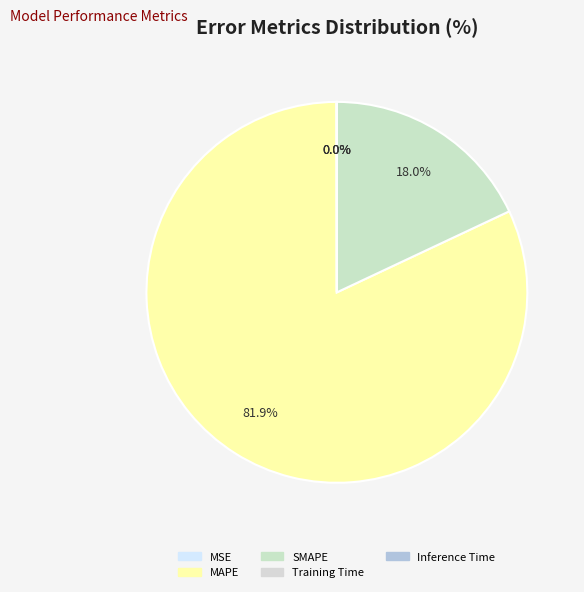

Count the number of slices in the pie.

5